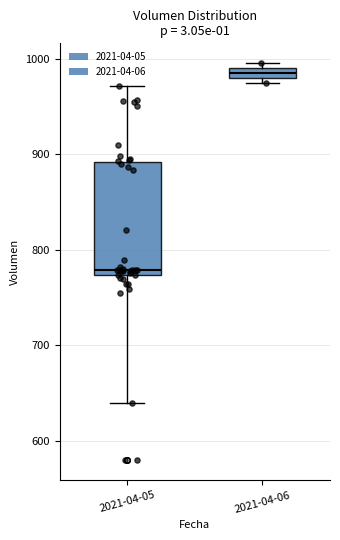

Which box's median line is the lowest?

2021-04-05